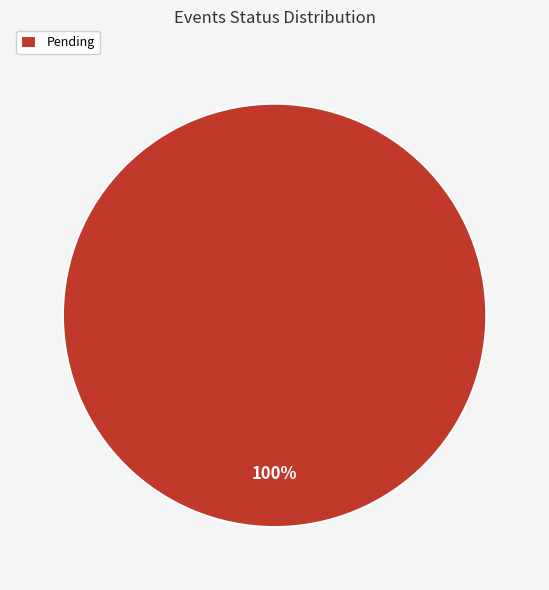

How many slices are in this pie chart?

1